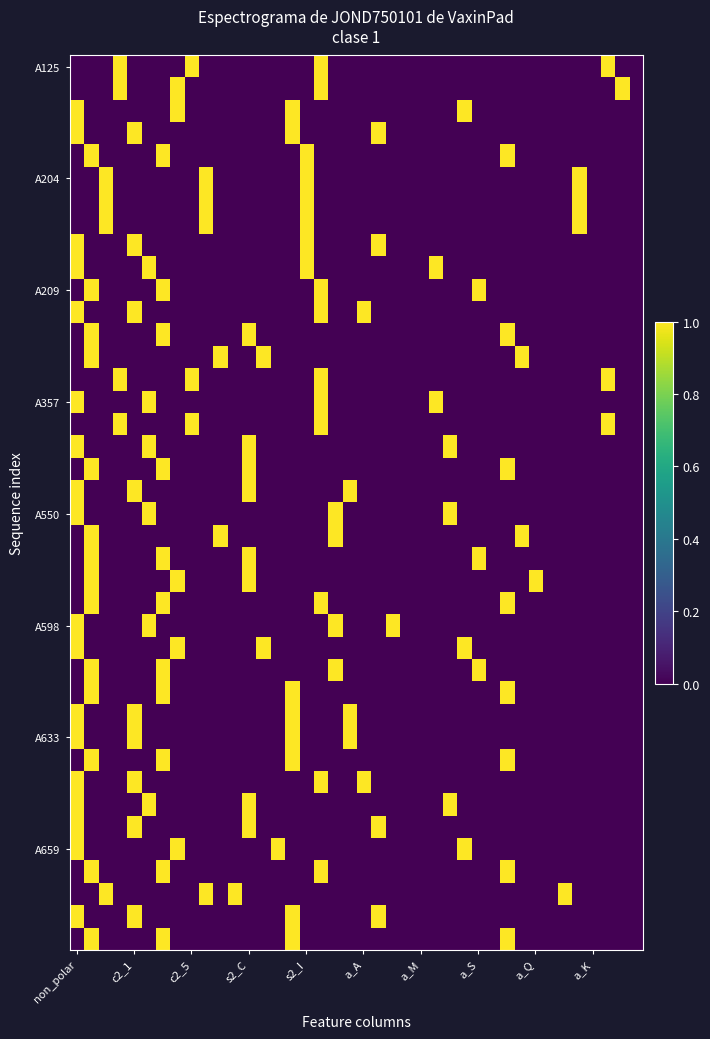

Which category has the lowest value across all series?

non_polar